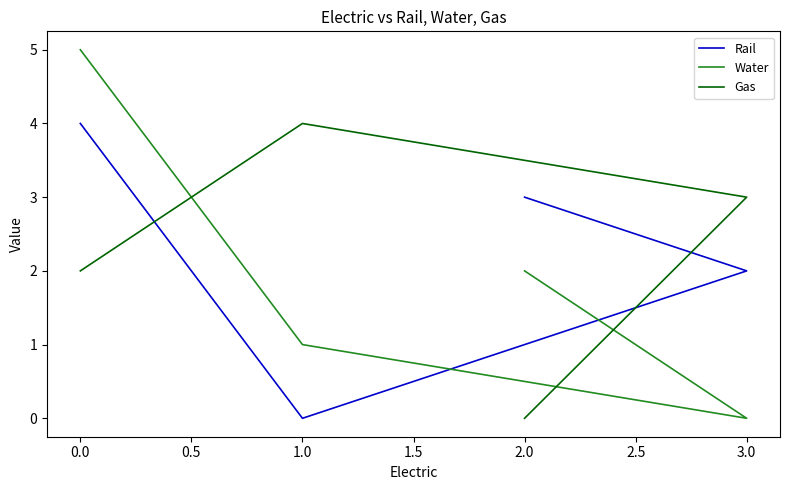

Which series ends up on top after the final intersection of Rail and Gas?

Rail